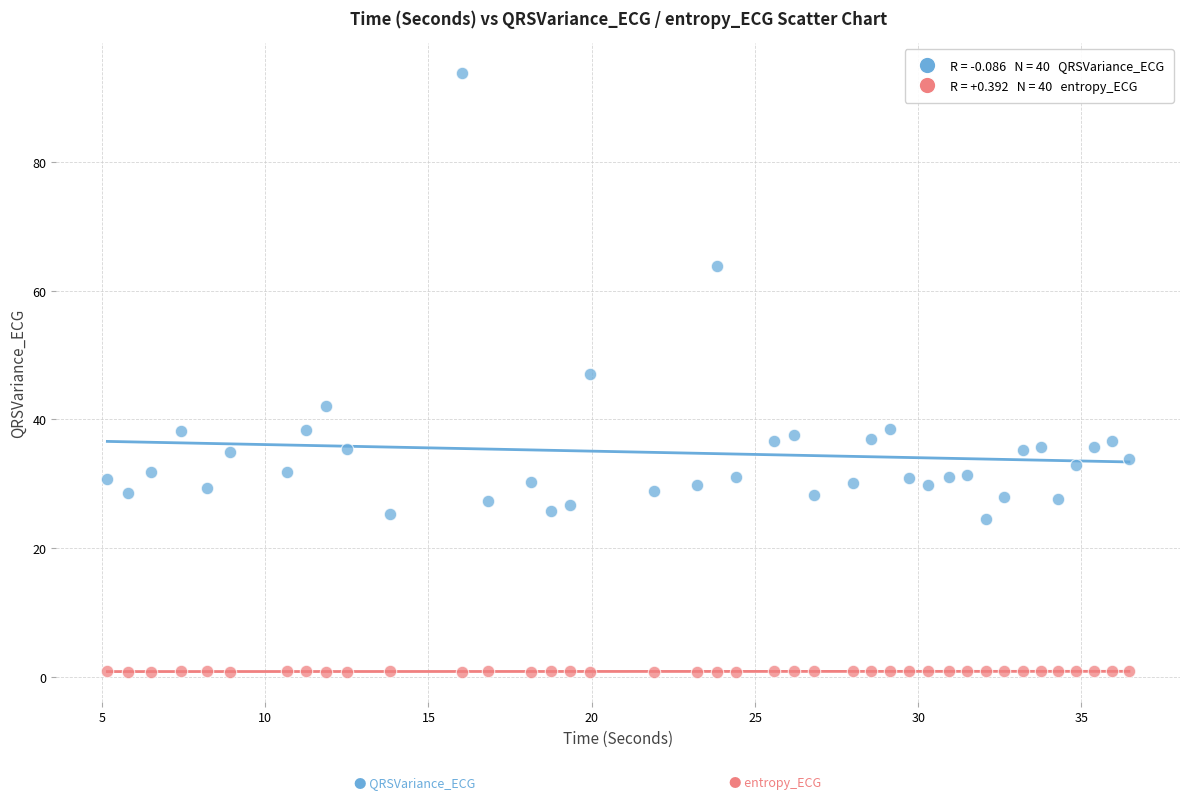

Across all data points, what is the range of X values (max minus min)?

31.3